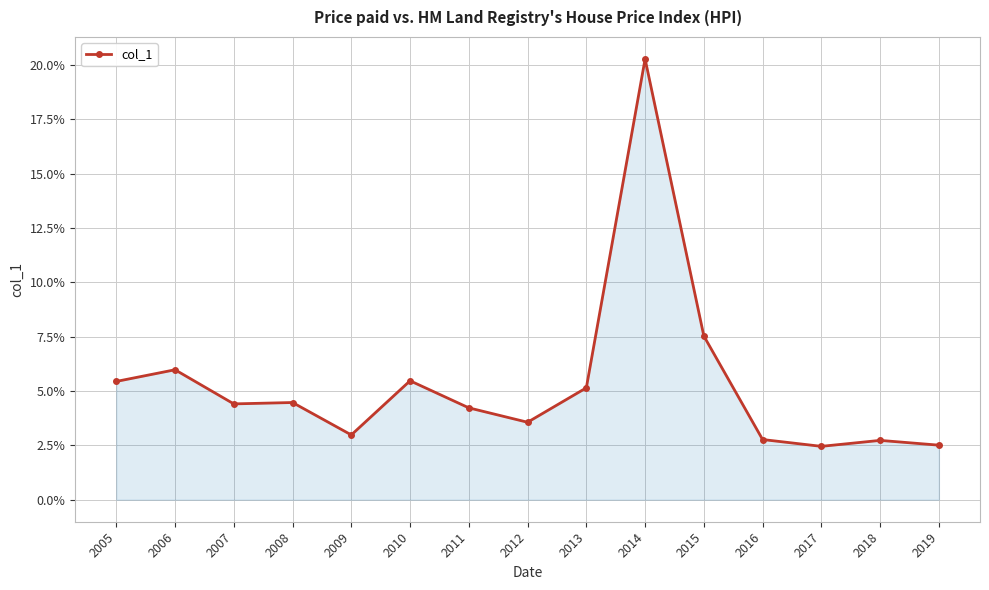

Reading left to right, list all the values displayed in this chart.

0.1	0.1	0.0	0.0	0.0	0.1	0.0	0.0	0.1	0.2	0.1	0.0	0.0	0.0	0.0